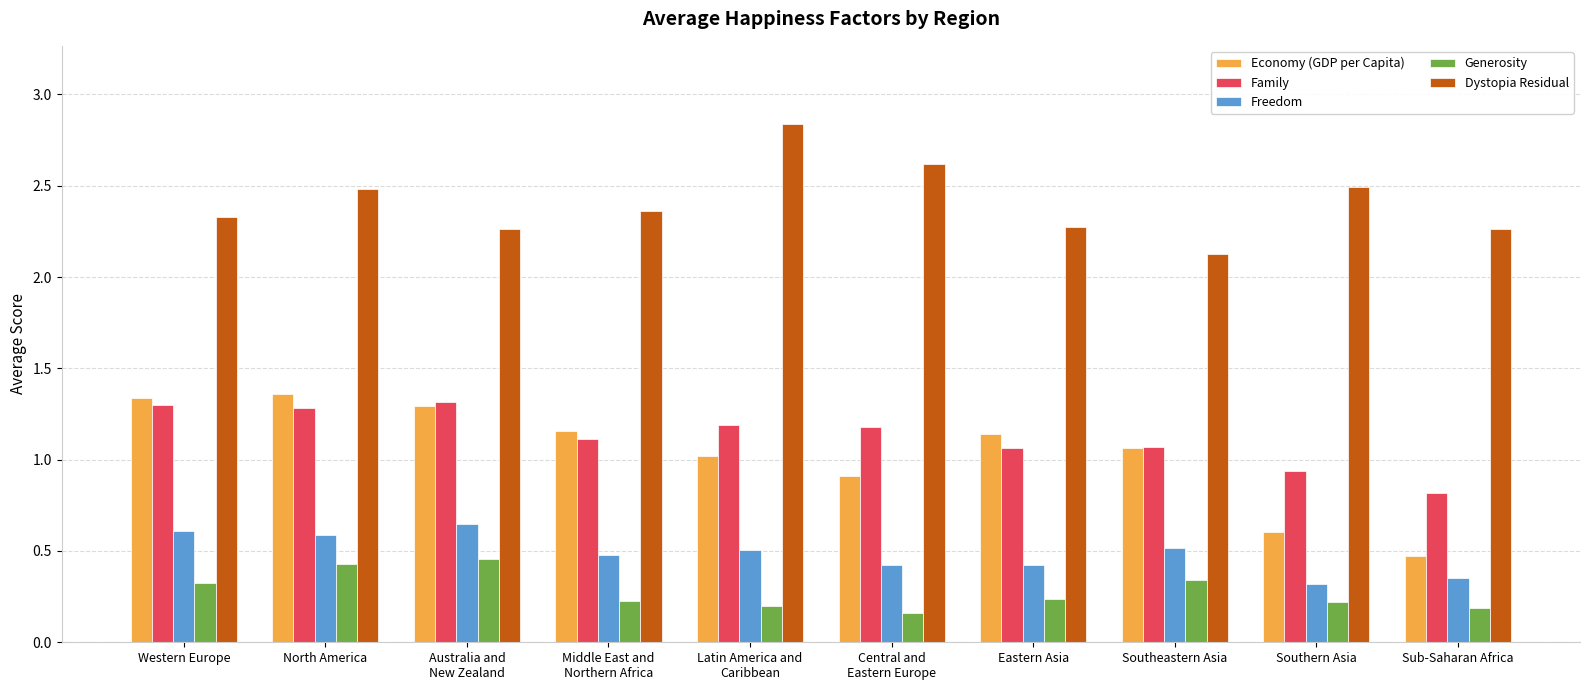

What is the total value across all series at Southern Asia?

4.6